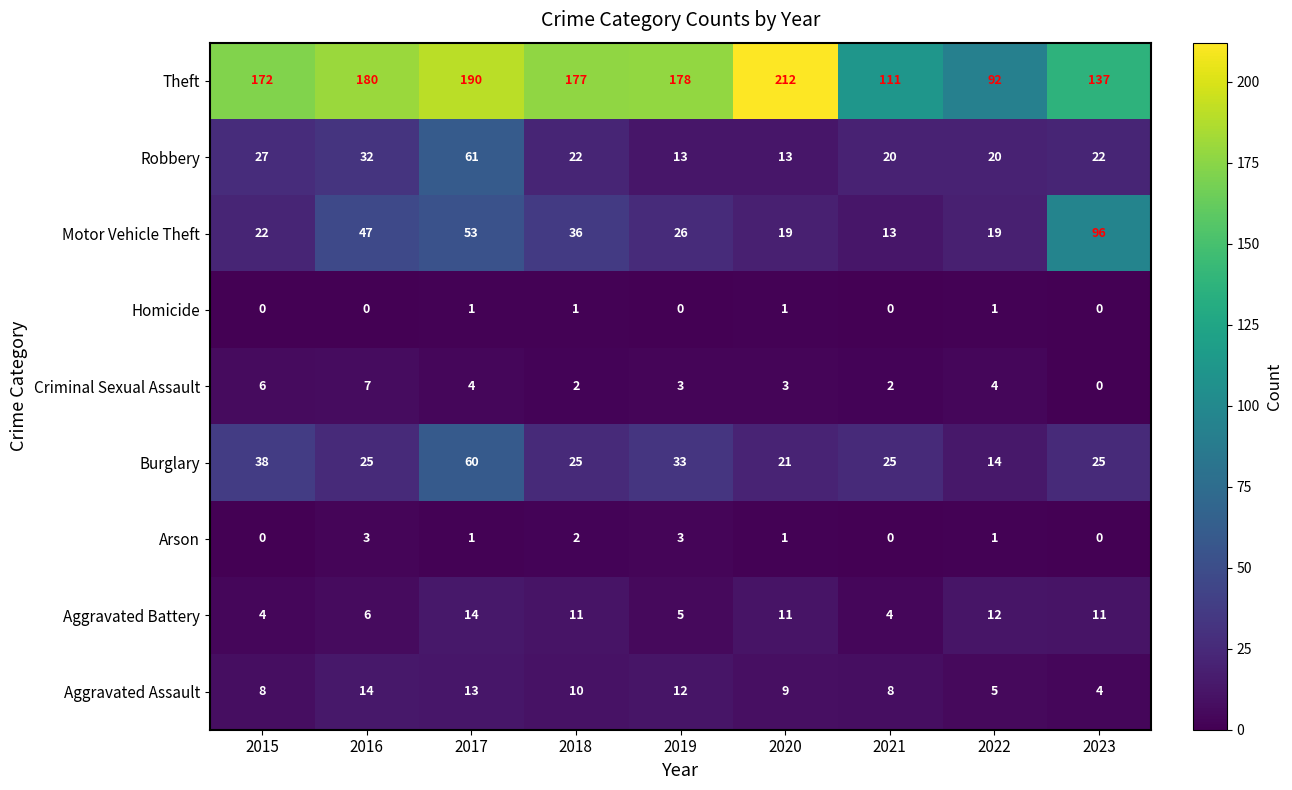

What is the difference between the Motor Vehicle Theft values at 2020 and 2019?

7